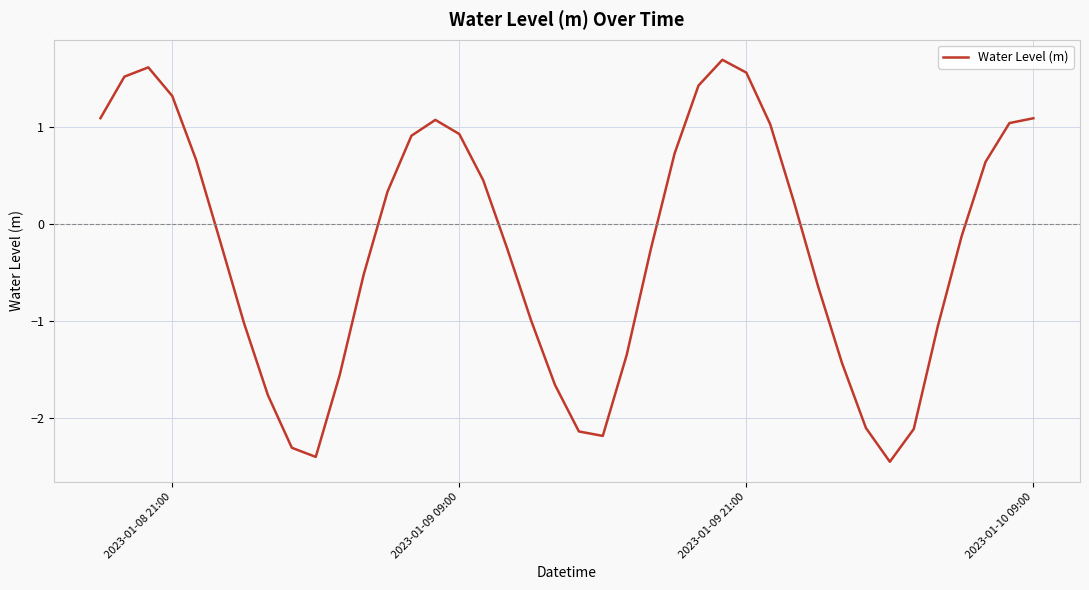

What is the greatest value displayed?

1.7